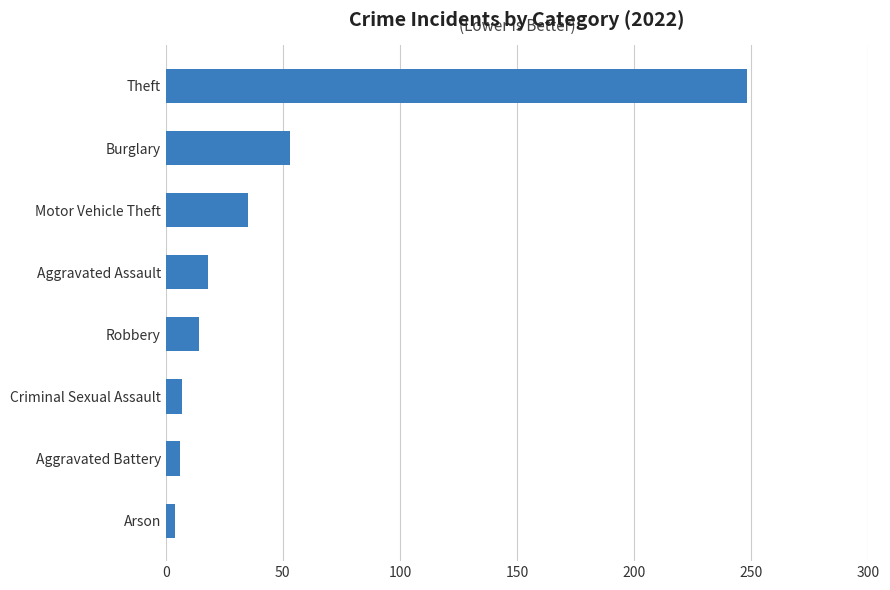

Where is the data nearest to the value 126?

Burglary